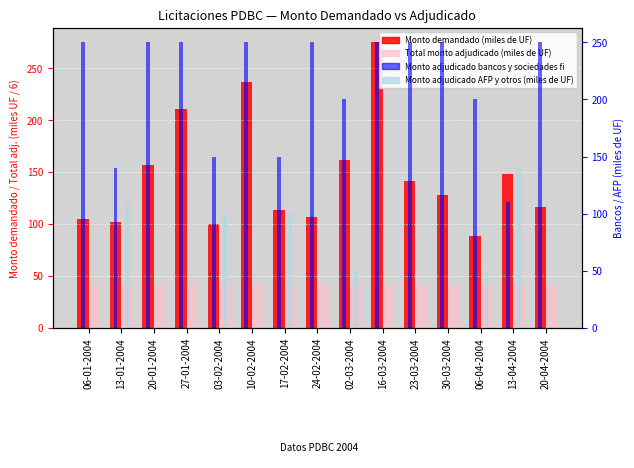

What is the difference between the Monto adjudicado bancos y sociedades fi values at 03-02-2004 and 24-02-2004?

100.0